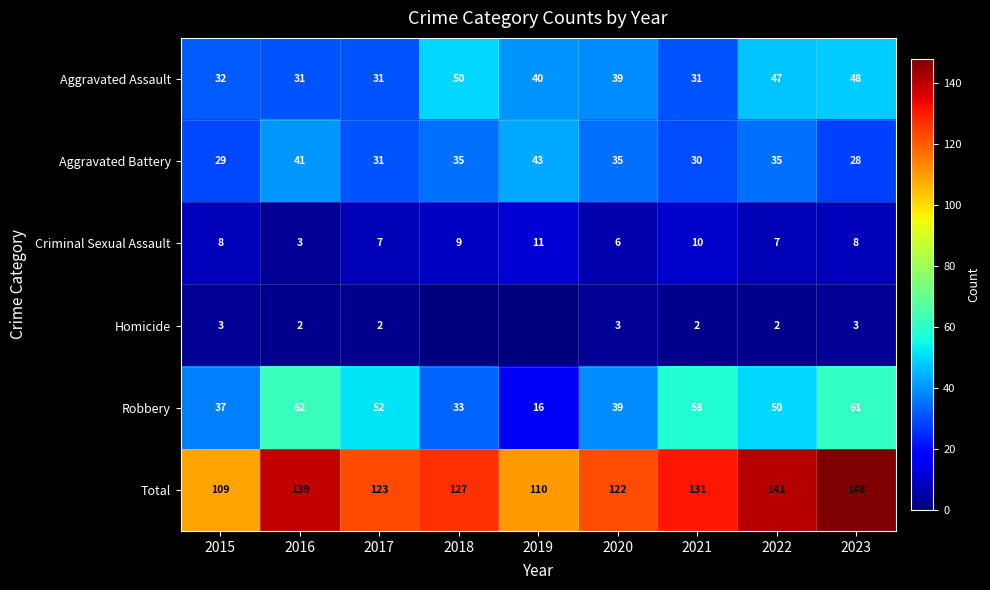

At 2015, list the series in order from largest to smallest.

Total, Robbery, Aggravated Assault, Aggravated Battery, Criminal Sexual Assault, Homicide